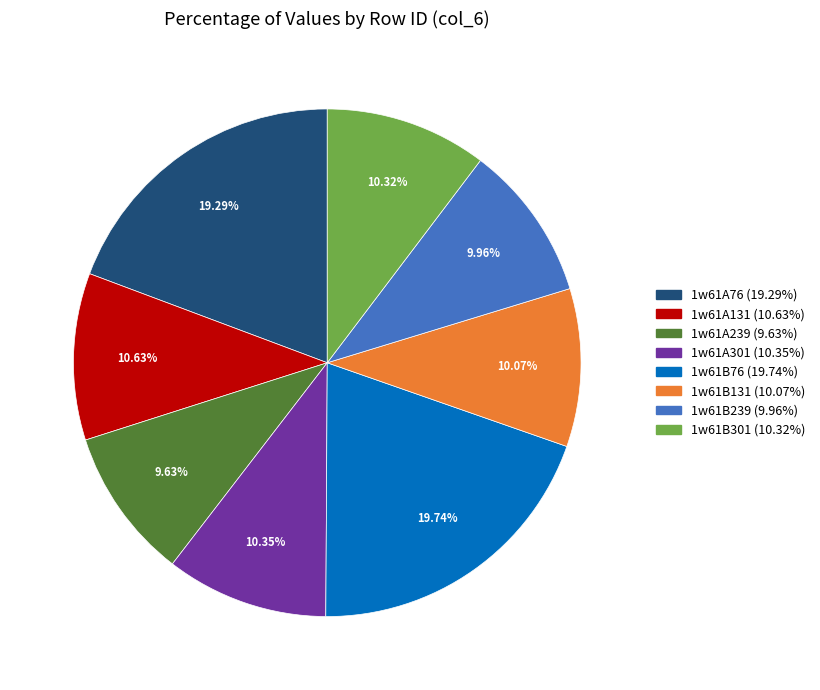

True or false: 1w61A131 accounts for 1% of the total.

False